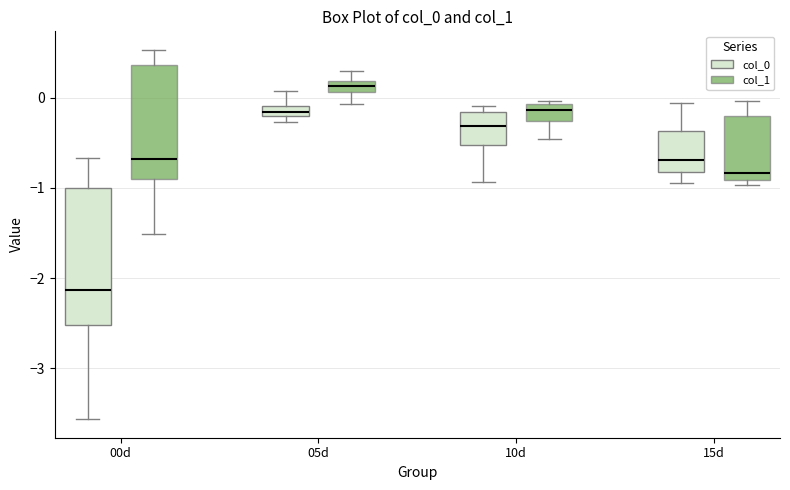

Where does the upper whisker of the box for 05d (col_0) end on the y-axis? The values are not printed on the chart, so give them approximately, as read against the axis.

0.1